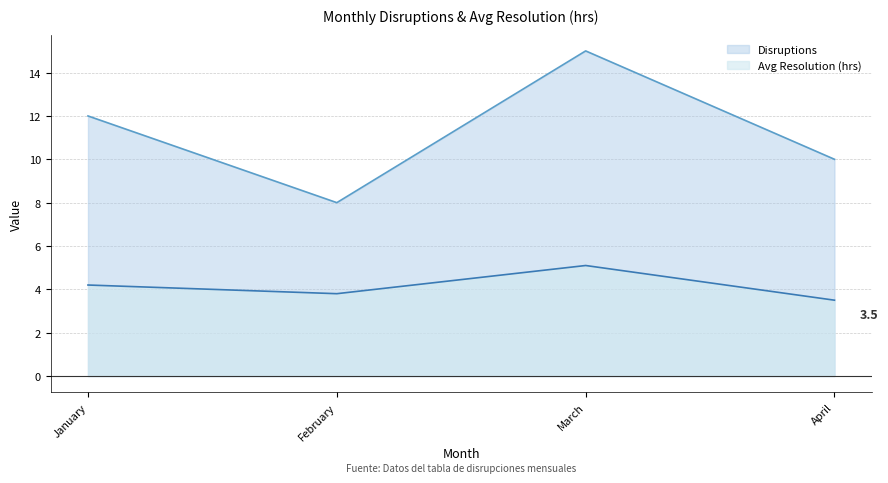

What is the difference between the highest and lowest values at April?

6.5